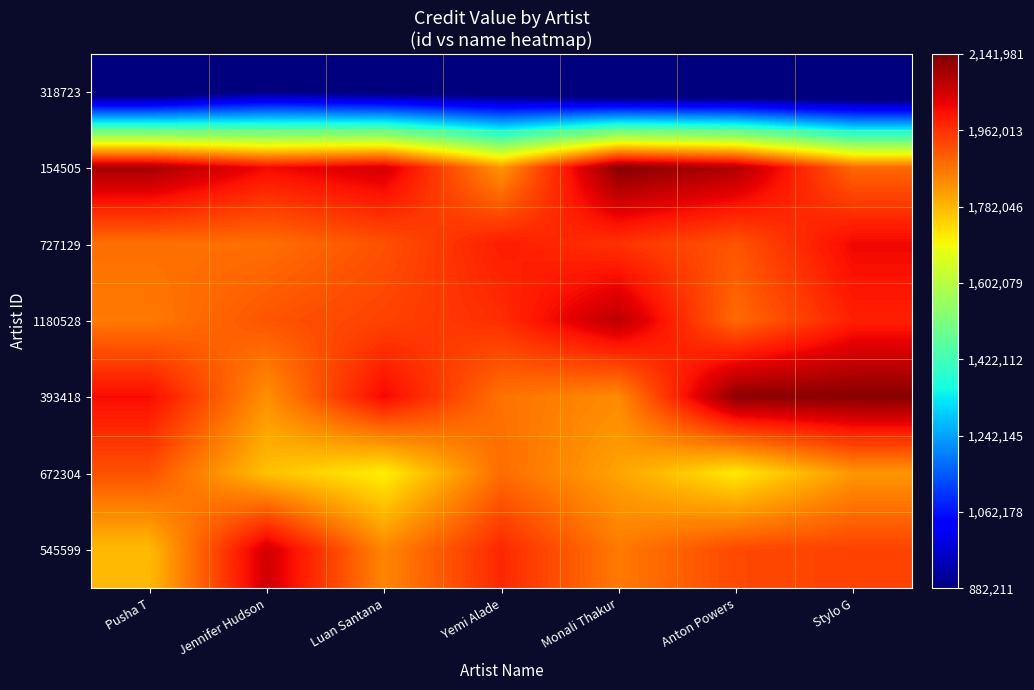

Which has a higher value, Pusha T or Monali Thakur?

Pusha T